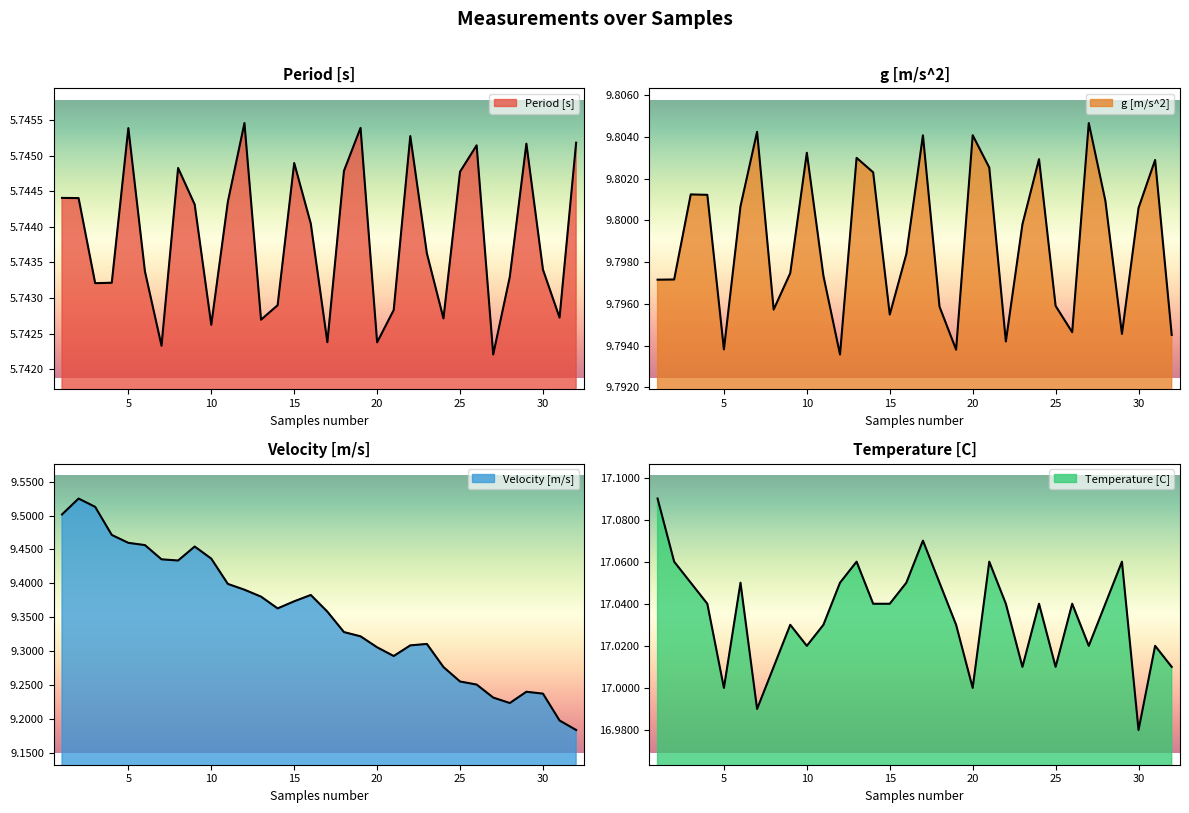

Where is g [m/s^2] nearest to the value 9?

12